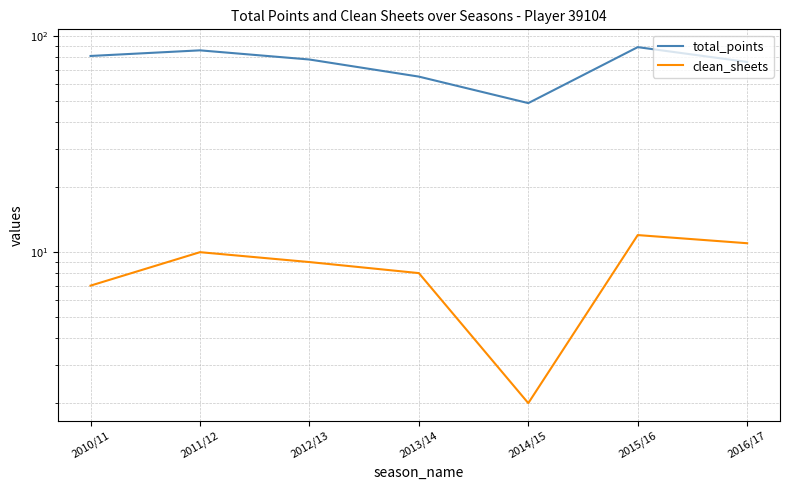

Count the clean_sheets values in the range 7 to 11.

5